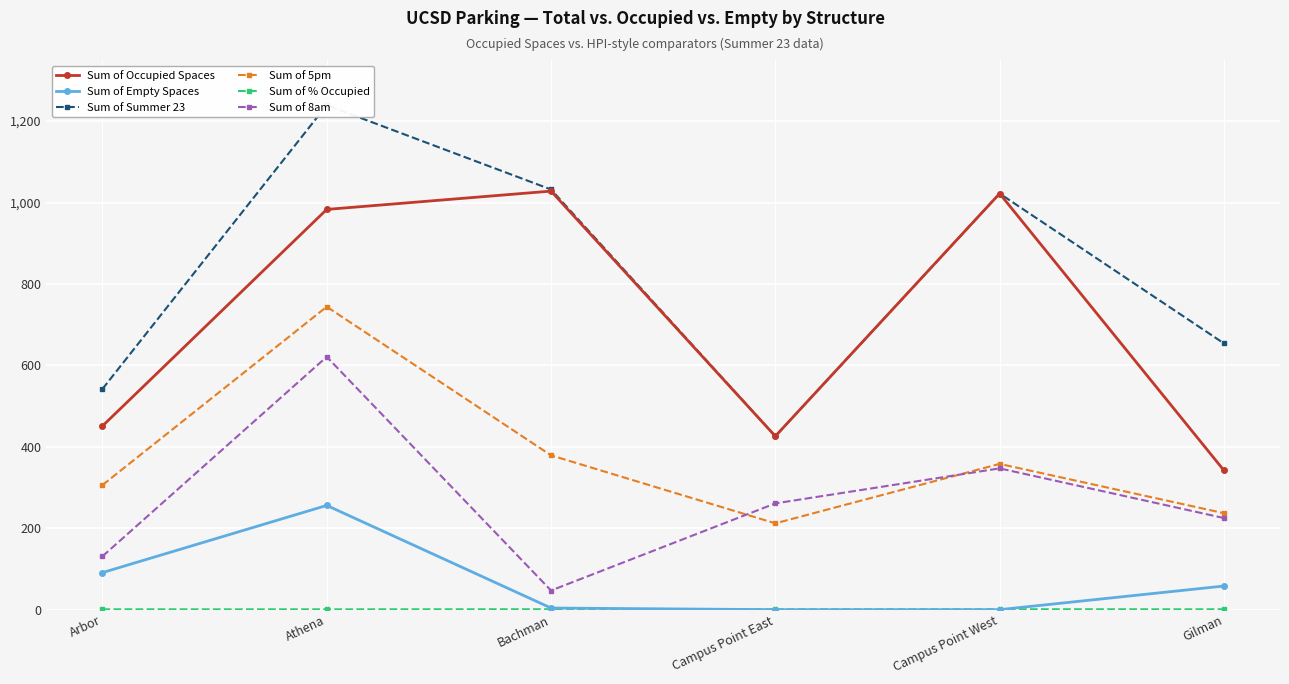

How many interior local peaks does the Sum of Empty Spaces series have?

1